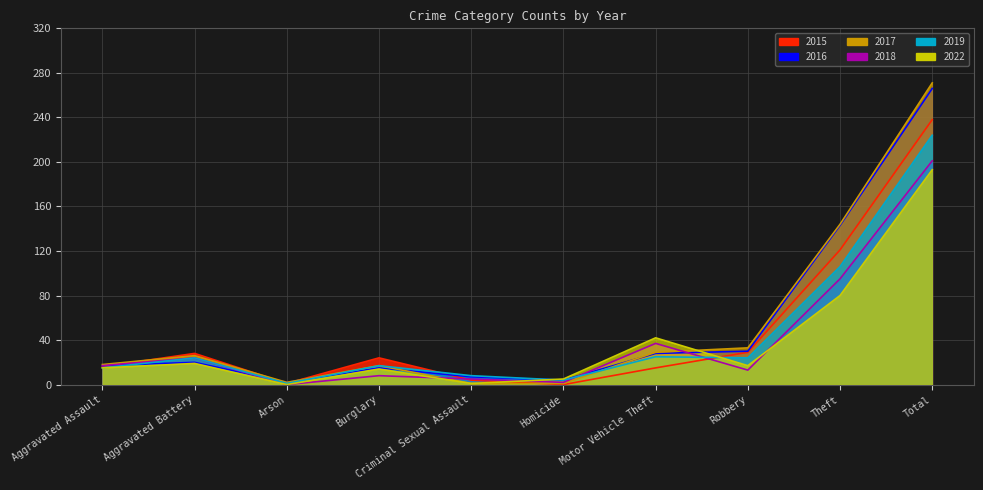

Between Motor Vehicle Theft and Burglary, which is larger?

Burglary